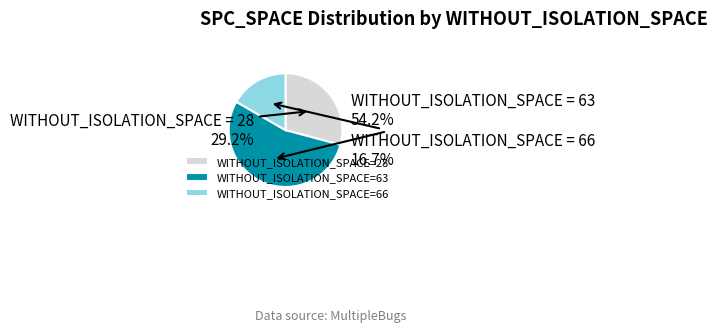

Count the number of slices in the pie.

3